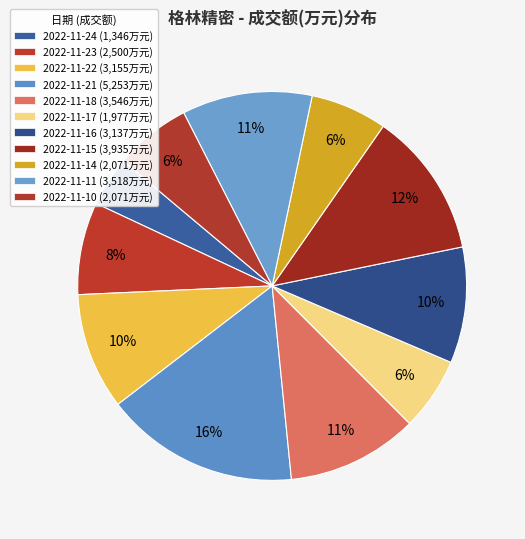

To the nearest percent, what percentage of the pie is 2022-11-16?

10%